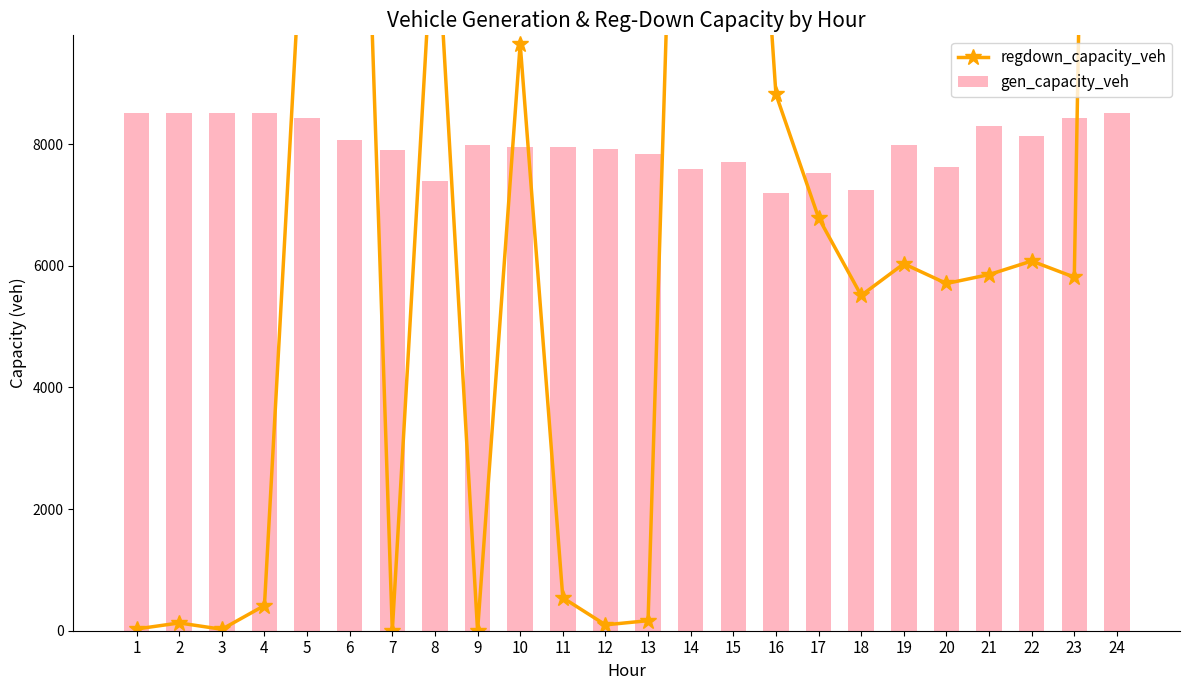

How many distinct data groups are displayed?

2